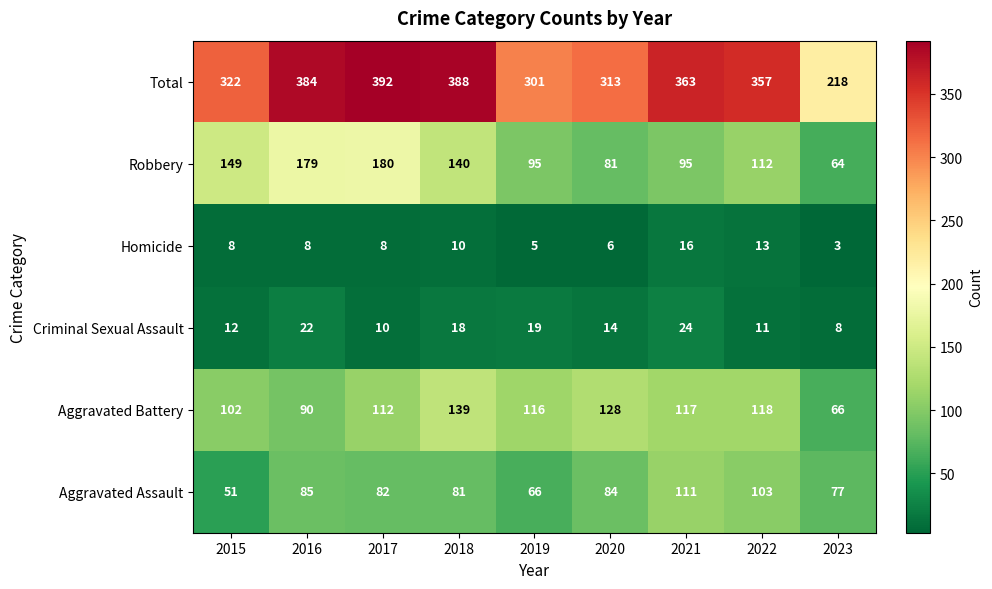

What is the sum of all Aggravated Assault values?

740